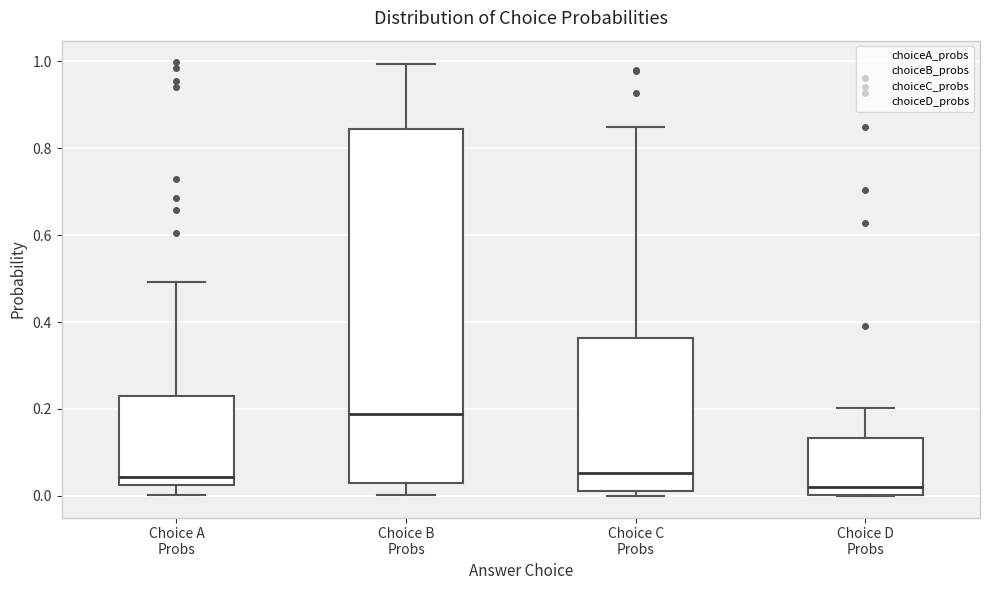

Comparing the boxes themselves (not the whiskers), which one is the tallest?

Choice B Probs